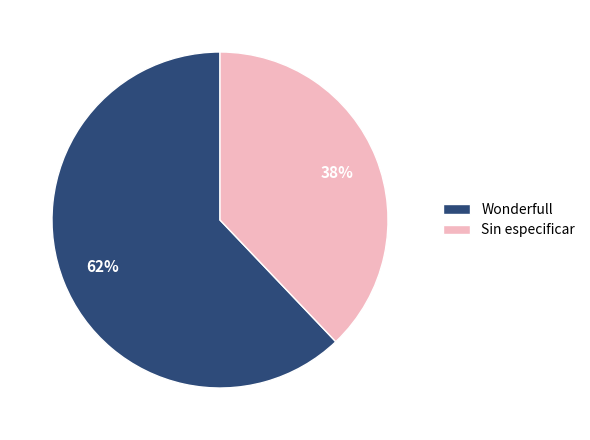

Which has a higher value, Wonderfull or Sin especificar?

Wonderfull